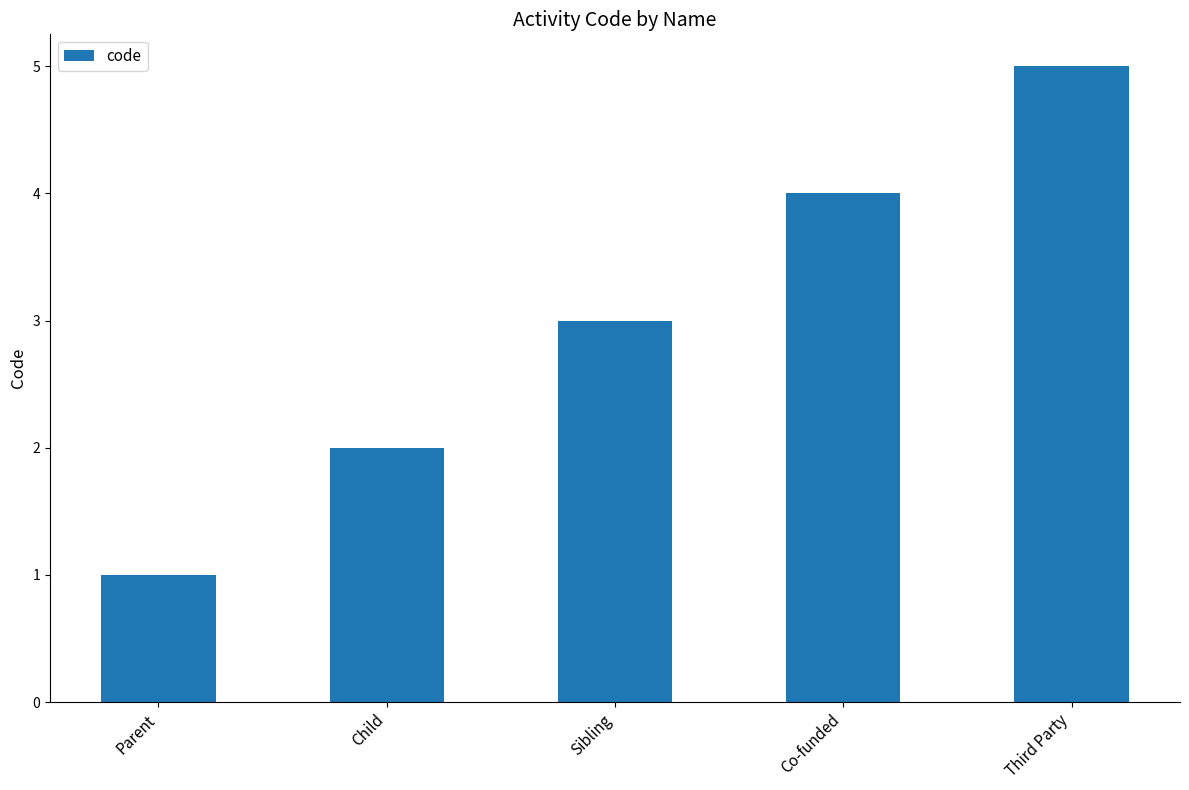

Reading right to left, extract all data points from this chart.

Third Party=5	Co-funded=4	Sibling=3	Child=2	Parent=1